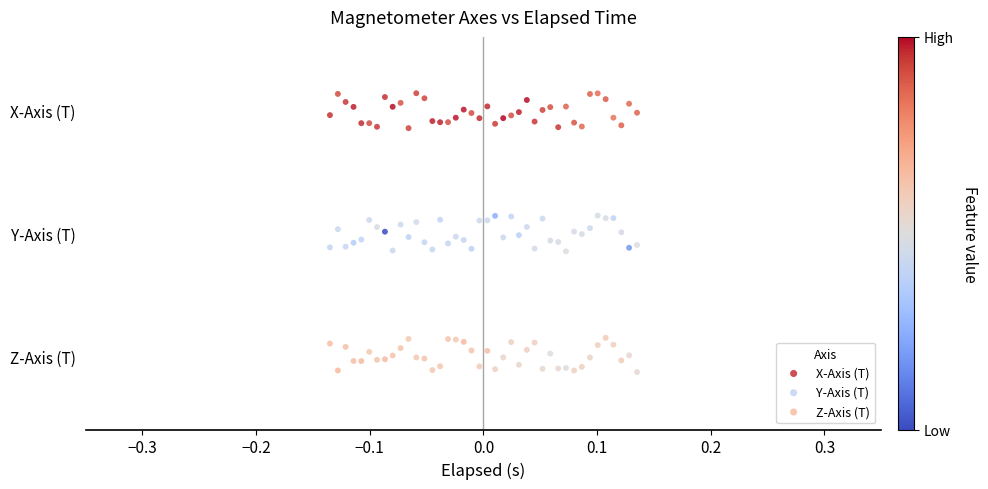

What are all the series names shown in the legend?

X-Axis (T), Y-Axis (T), Z-Axis (T)